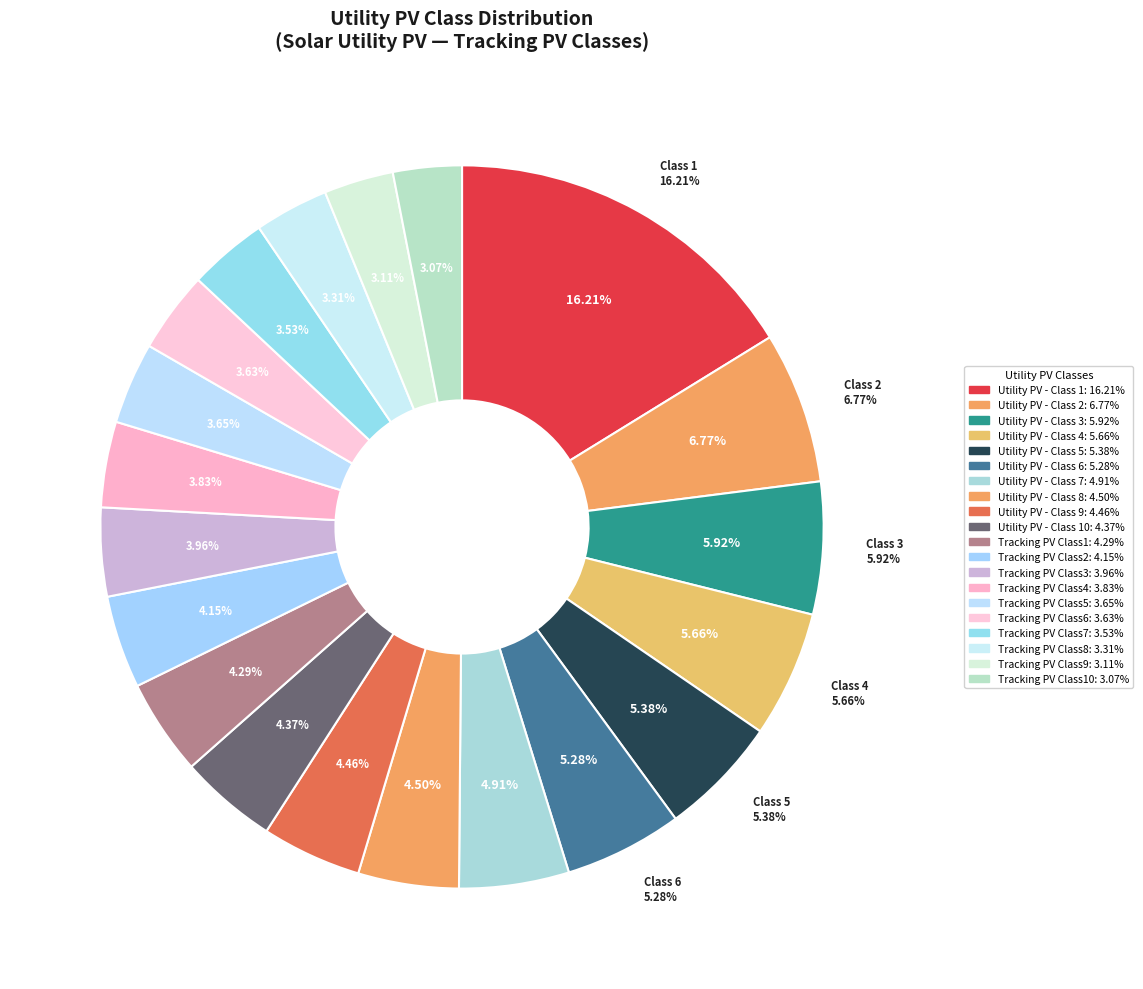

Which slice is the smallest?

Tracking PV Class10